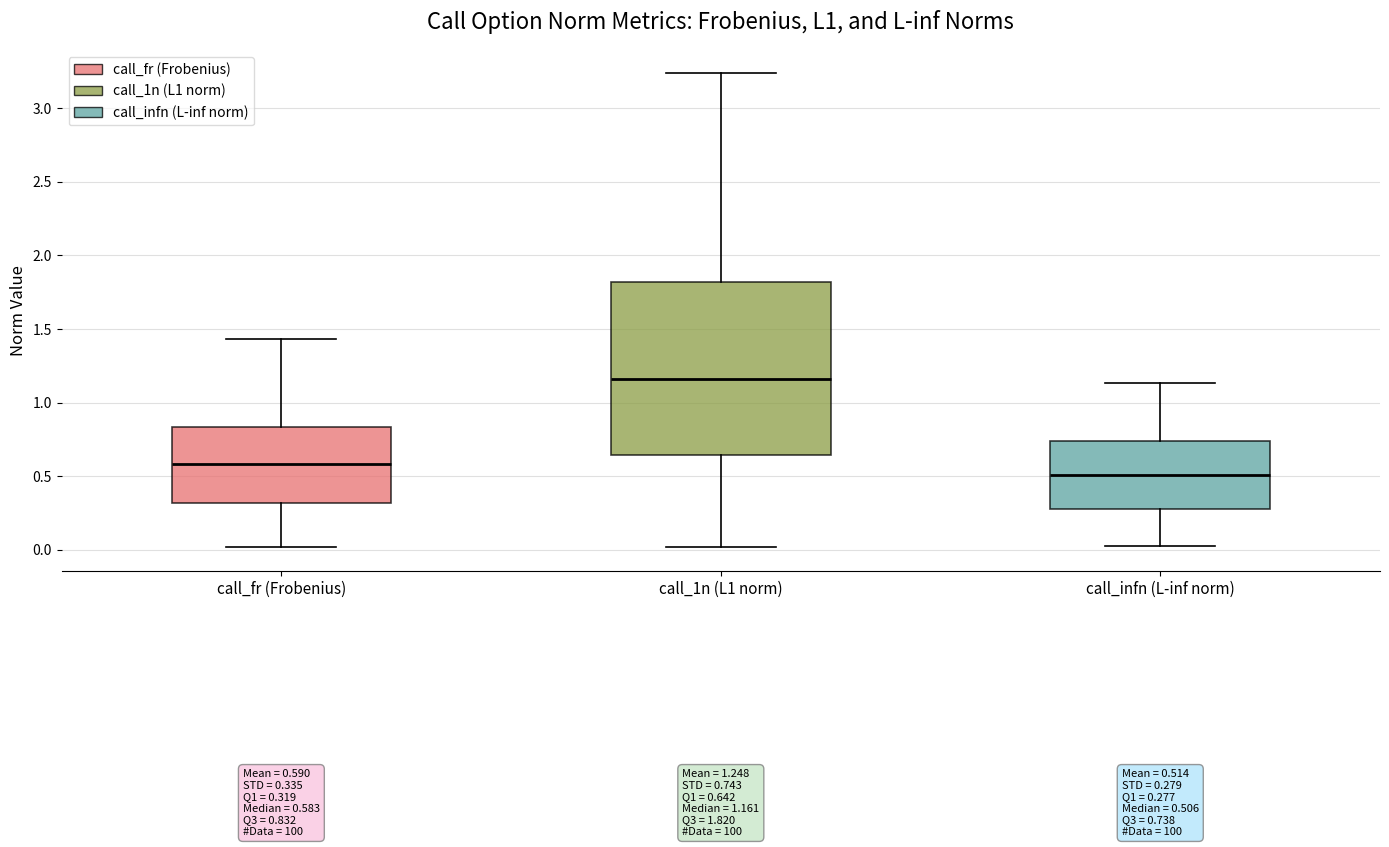

Comparing the boxes themselves (not the whiskers), which one is the tallest?

call_1n (L1 norm)